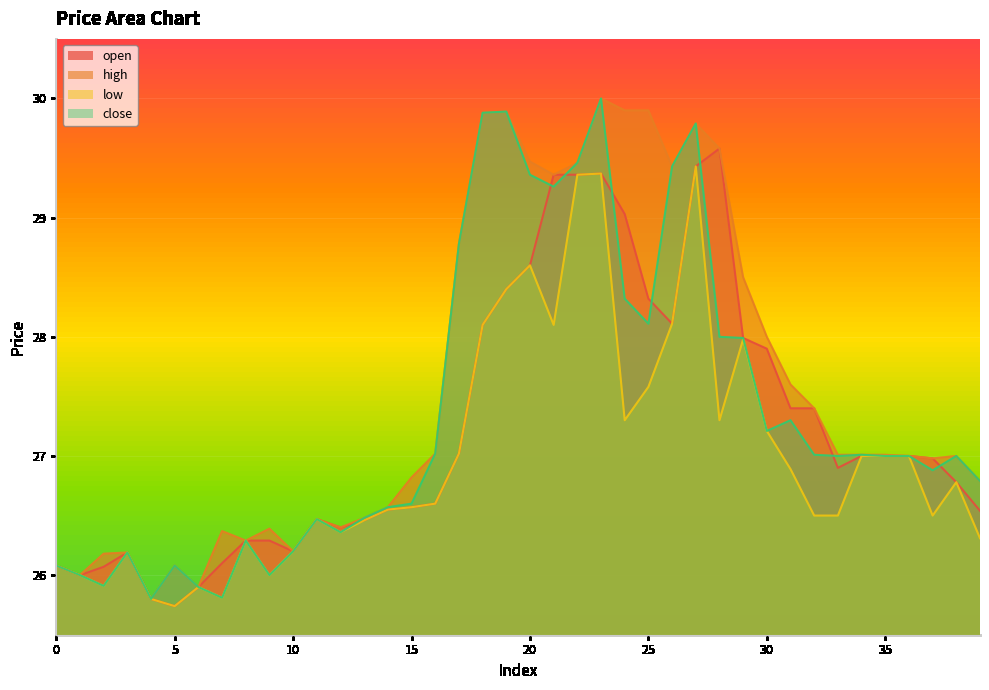

Which category has the lowest value in the low series?

5